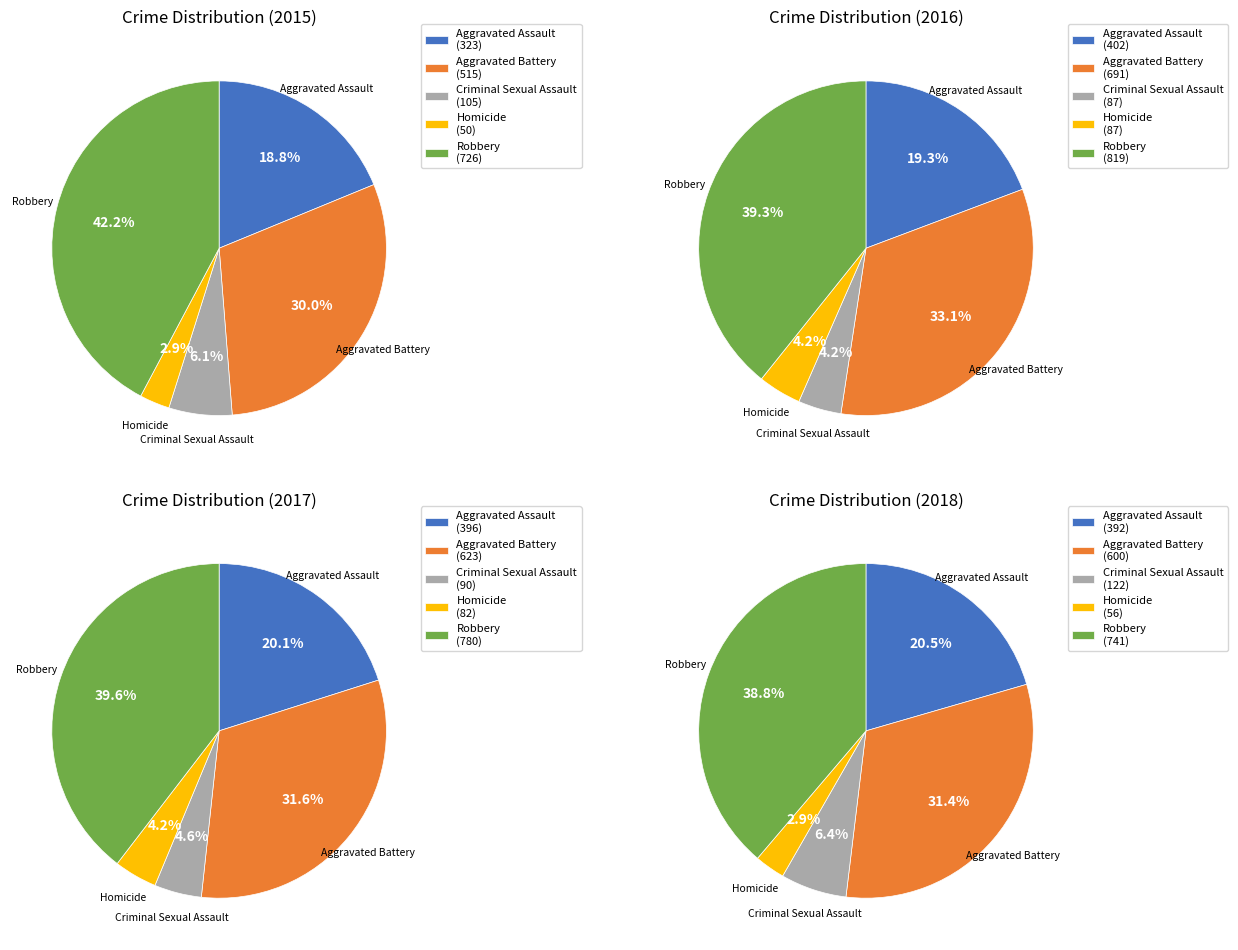

Is it true that Aggravated Assault is 13% of the pie?

False